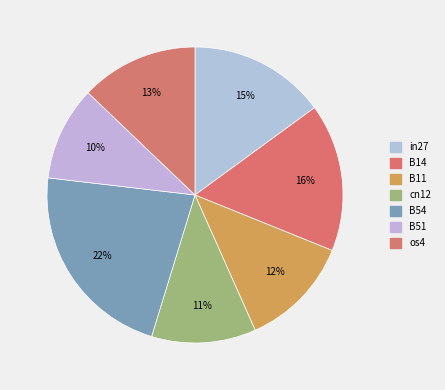

Which category has the smallest portion of the pie?

B51